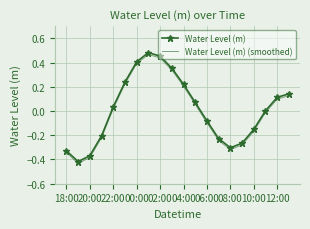

What are all the series names shown in the legend?

Water Level (m), Water Level (m) (smoothed)